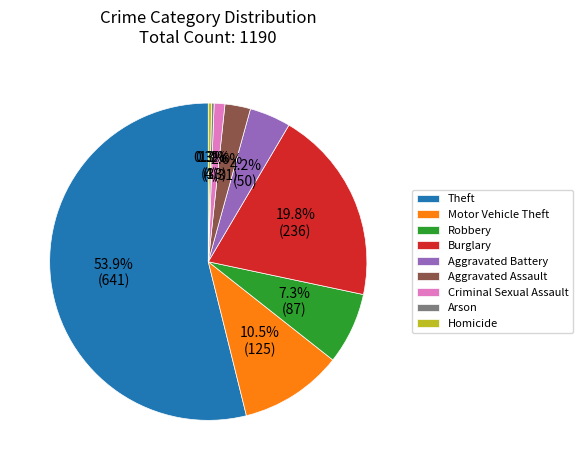

The Burglary slice represents 13% of the pie. True or false?

False